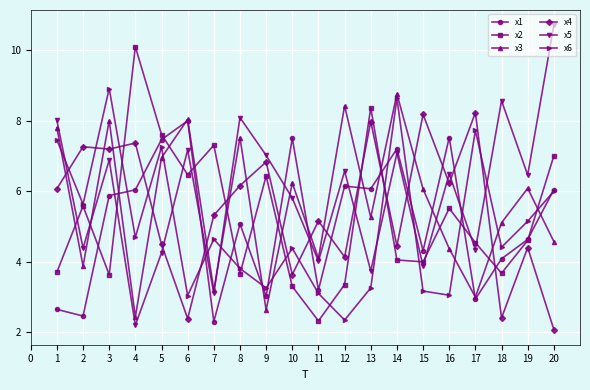

What is the smallest value displayed?

2.1